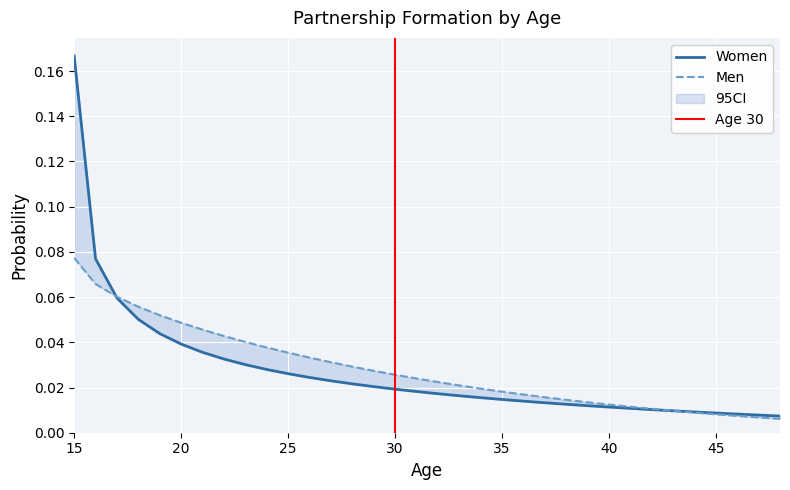

Rank the series by their average value, from lowest to highest.

Women, Men